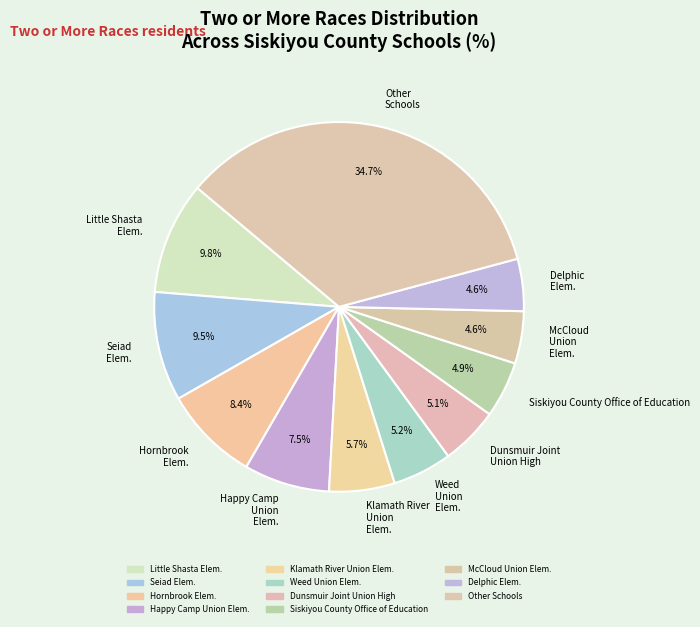

Between Weed Union Elem. and Hornbrook Elem., which is larger?

Hornbrook Elem.